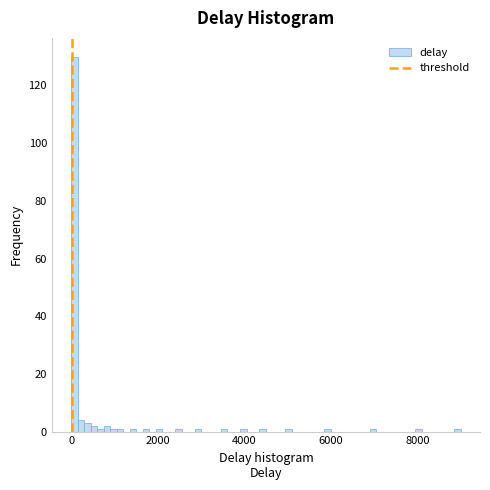

Read against the x-axis, roughly where is the centre of the tallest bar?

0